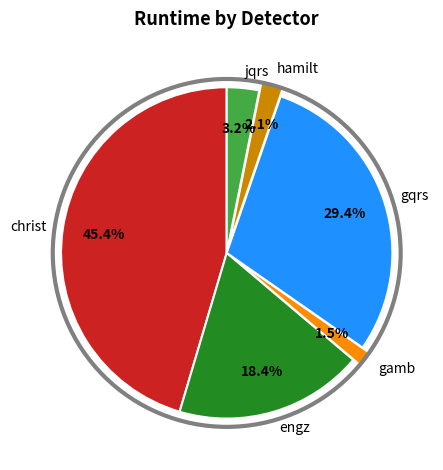

Approximately how many times larger is the value at gamb compared to hamilt?

0.7